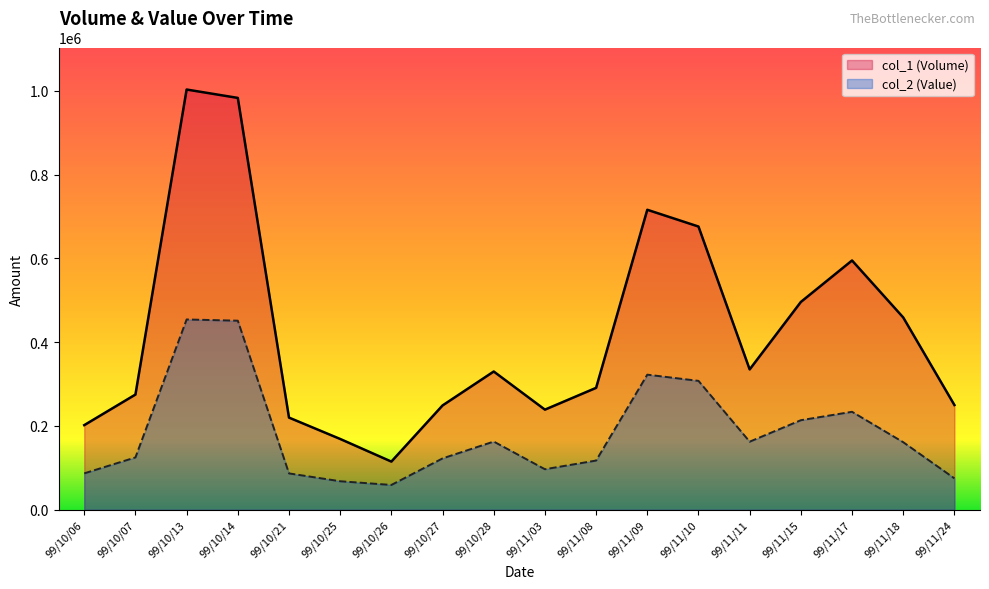

Rank the series by their average value, from highest to lowest.

col_1 (Volume), col_2 (Value)